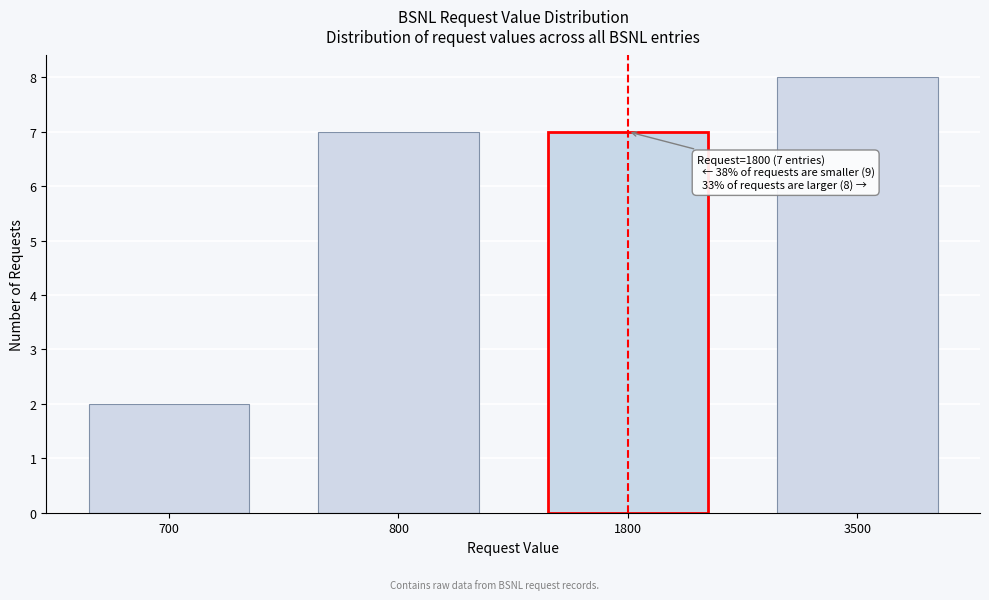

Reading left to right, extract all data points from this chart.

2	7	7	8